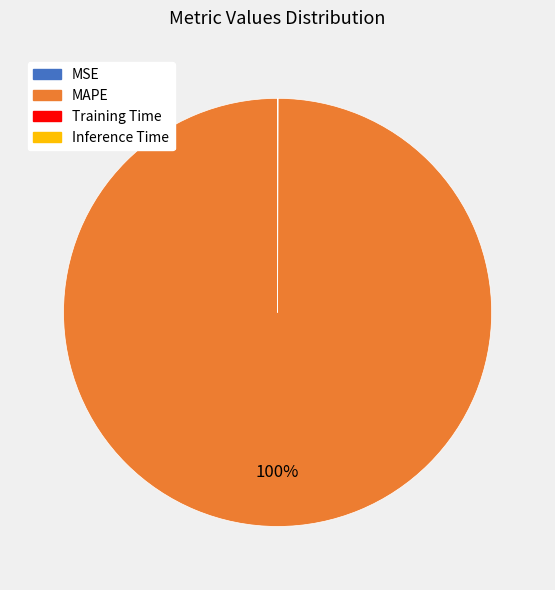

Is there a majority slice in this chart?

Yes